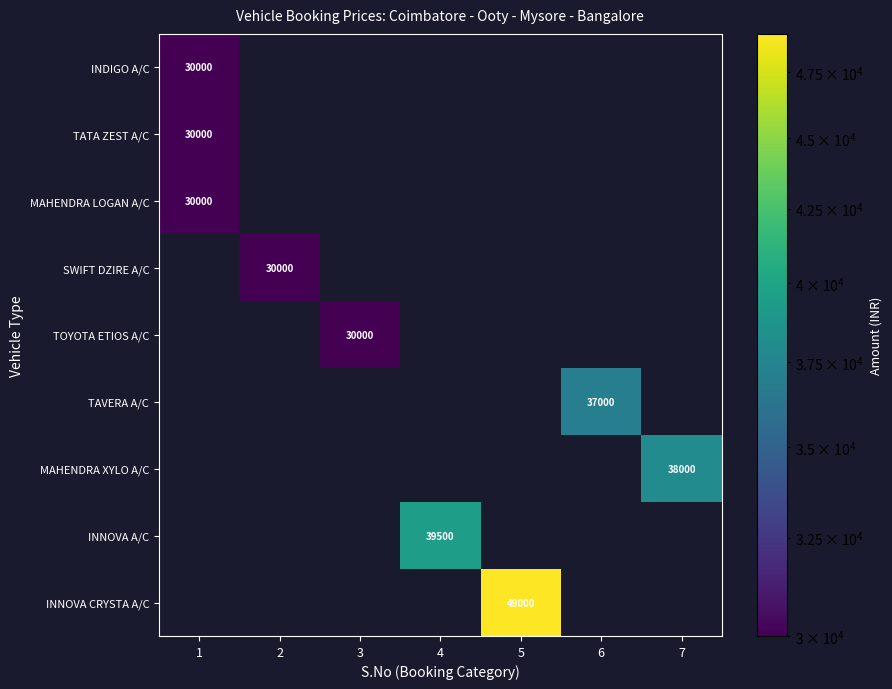

At how many categories does at least one series exceed 35917?

4